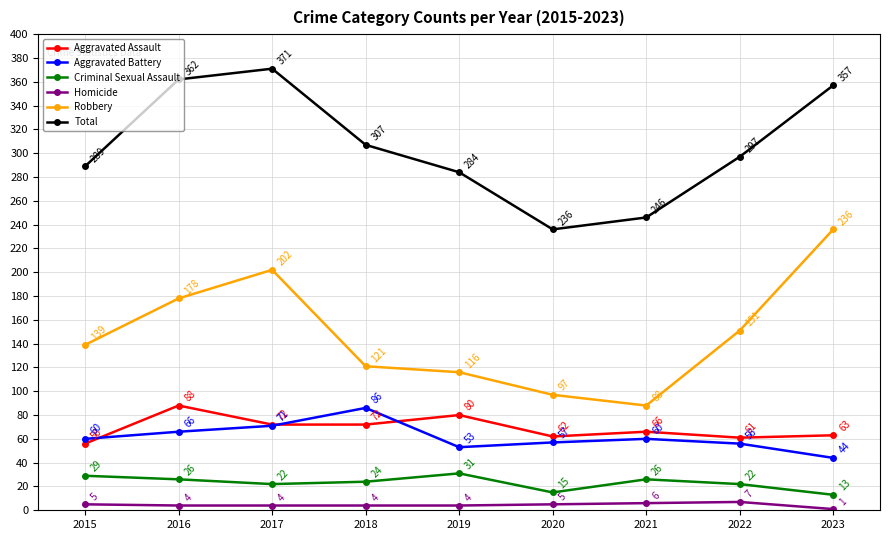

What is the sum of the Robbery values at 2019 and 2023?

352